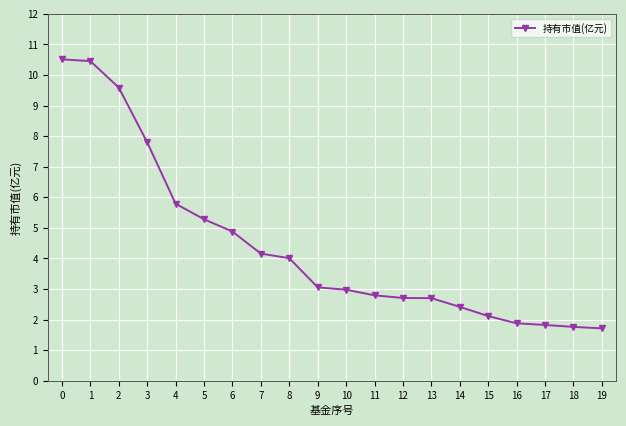

What is the smallest value displayed?

1.7